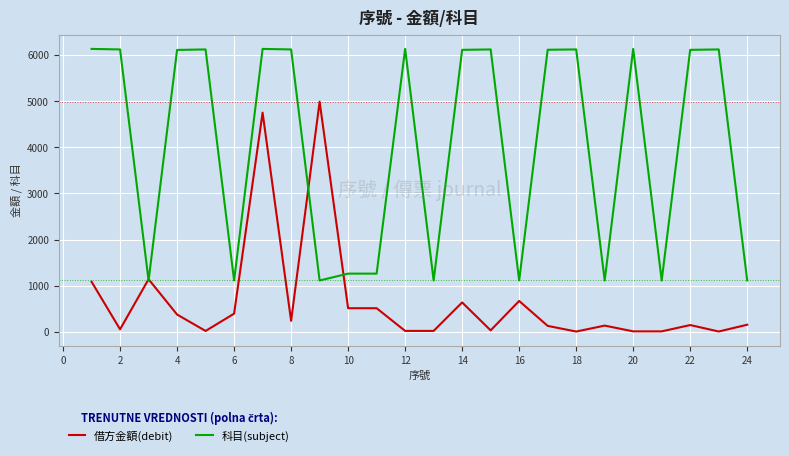

What is the lowest value of the 科目(subject) series?

1113